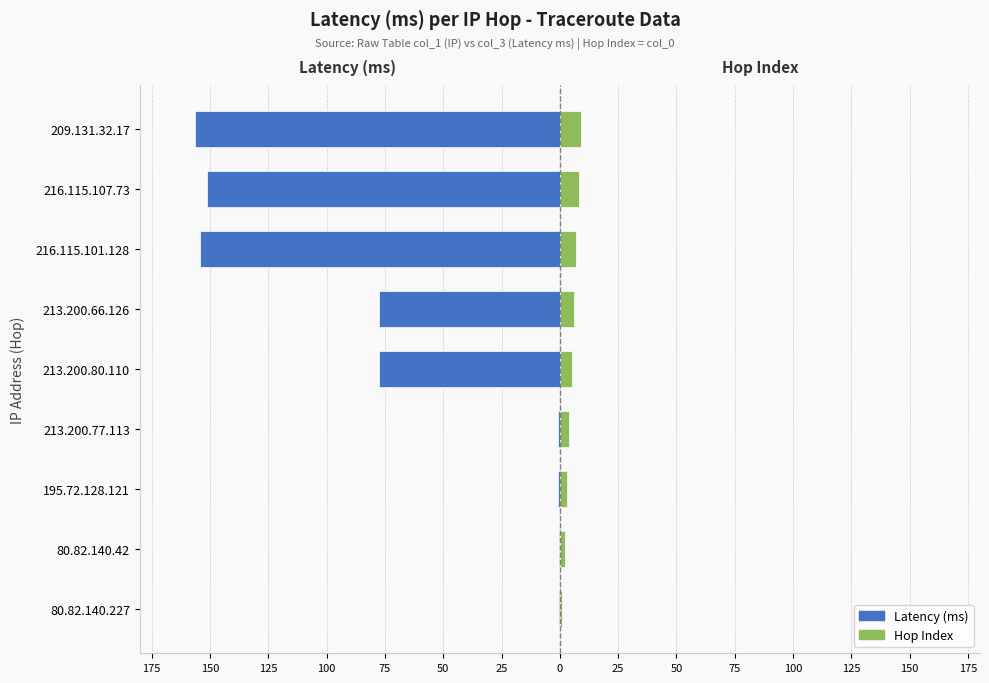

What is the sum of all Latency (ms) values?

-619.6